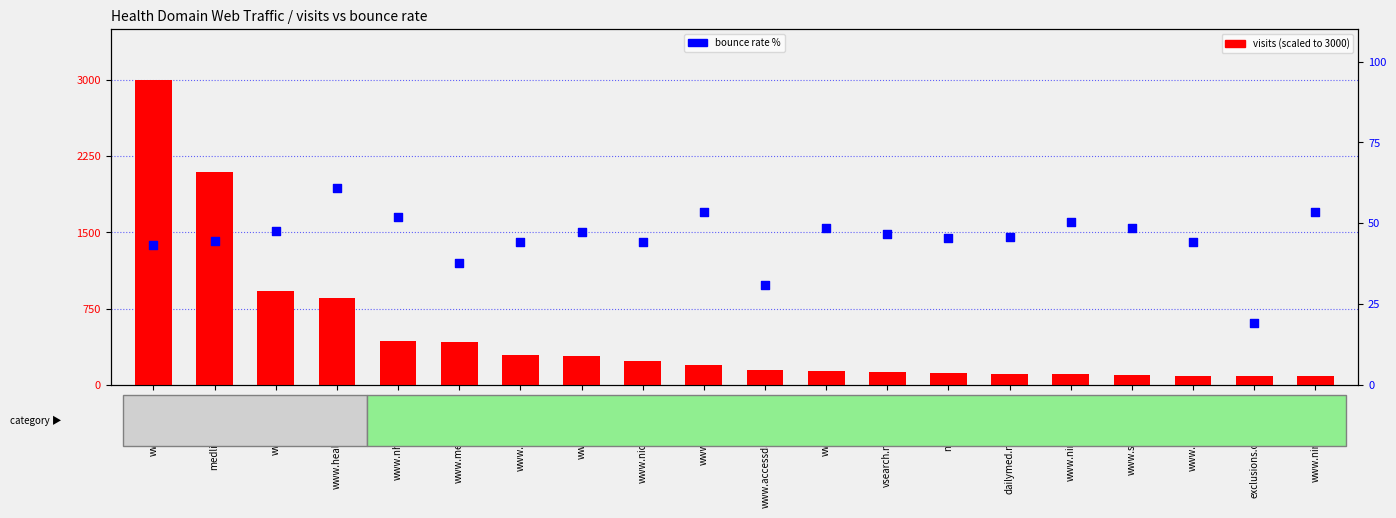

Which series has the widest spread of Y values?

visits (scaled)